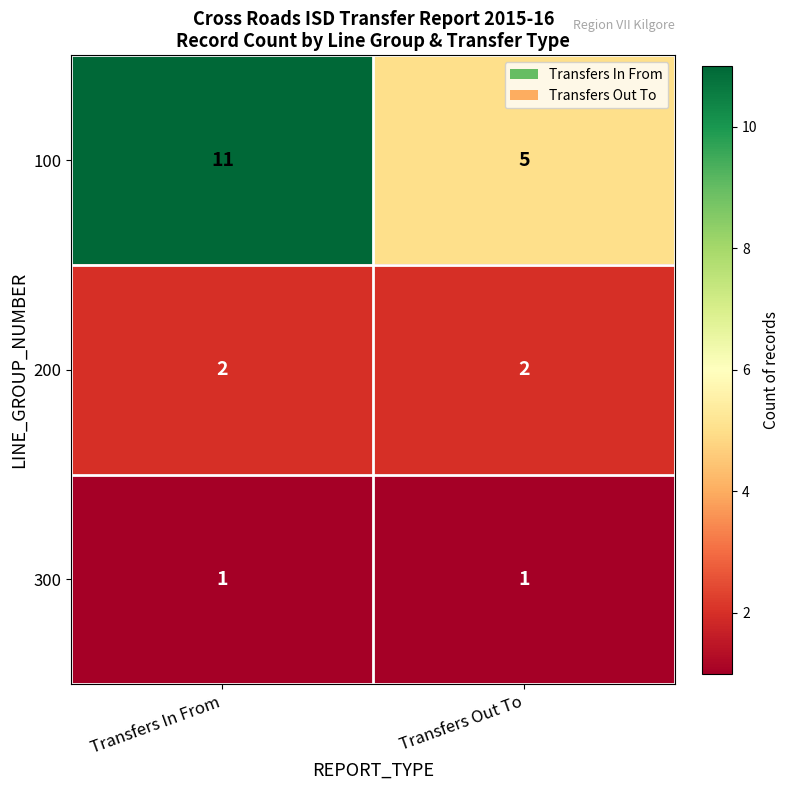

At which category is the sum across all series the highest?

Transfers In From